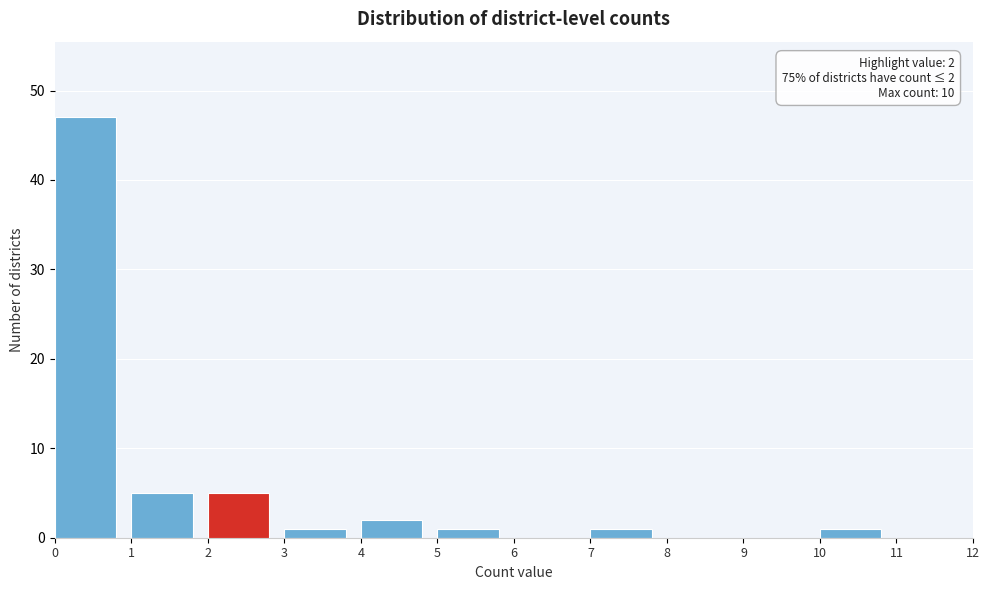

Which range on the x-axis has the tallest bar?

0 to 1